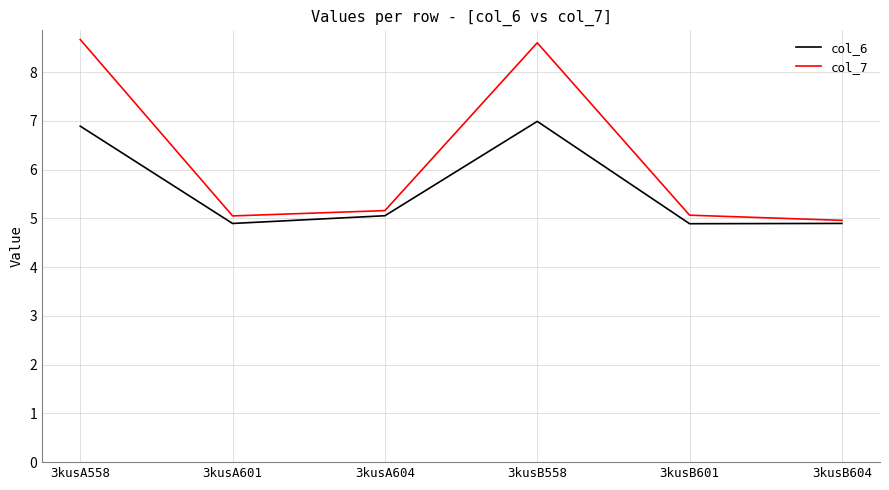

At which category does col_6 reach its first local valley?

3kusA601